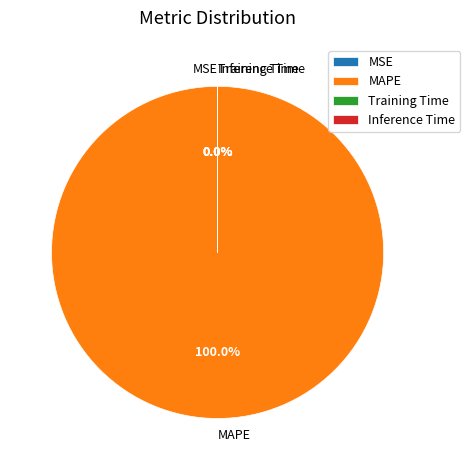

Does MAPE account for over 50% of the chart?

Yes